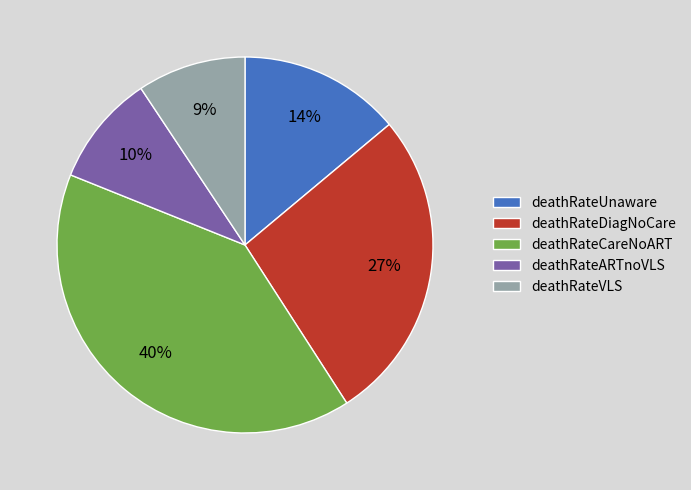

Is there any slice that represents more than half of the pie?

No